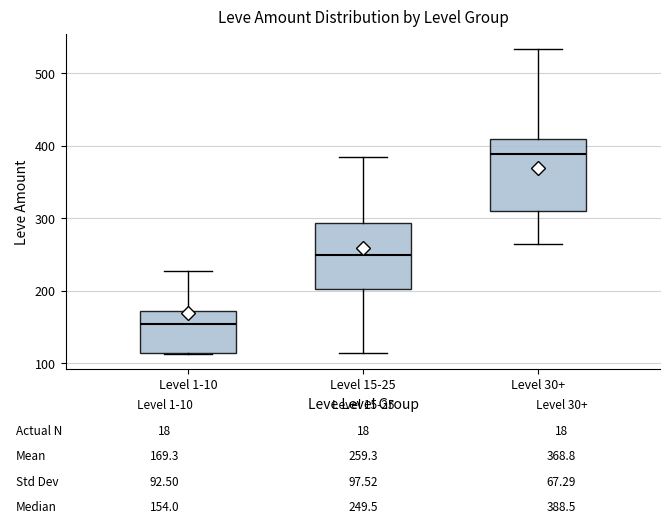

Which box's median line is the highest?

Level 30+